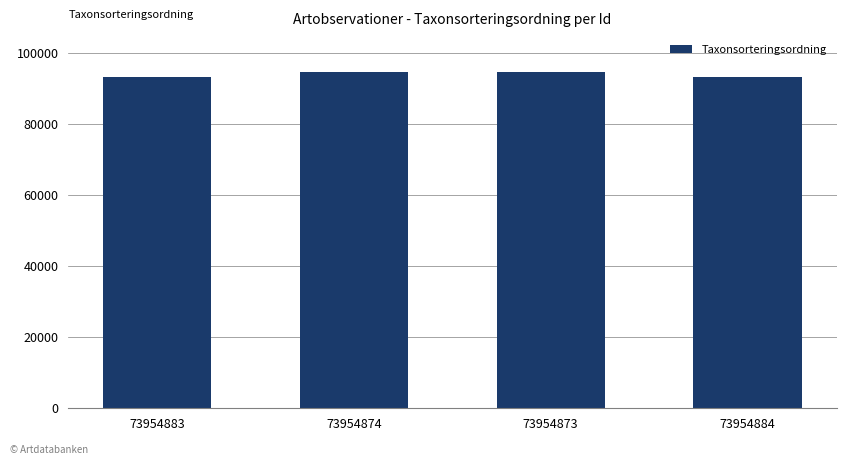

What is the label of the 4th bar from the right?

73954883